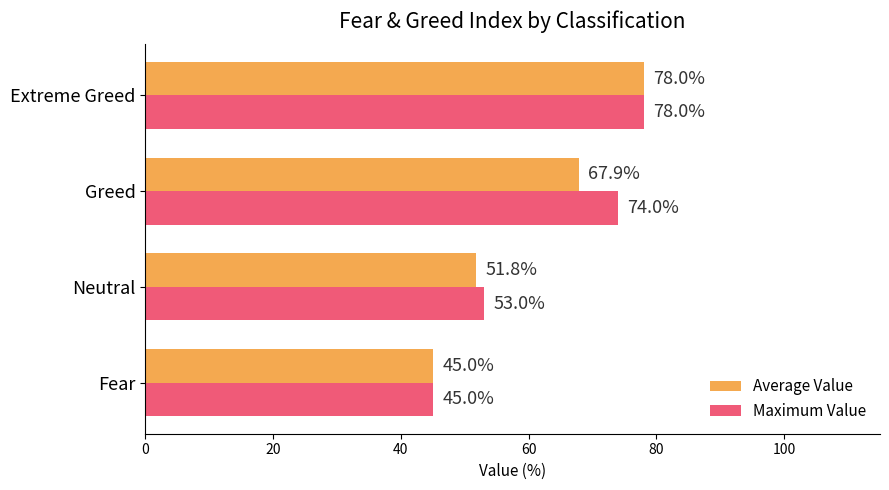

At which label is Average Value closest to 61?

Greed